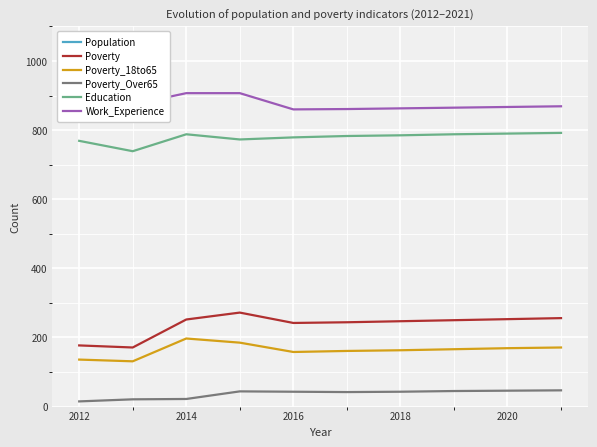

True or false: Poverty_Over65 and Population cross at least once.

False